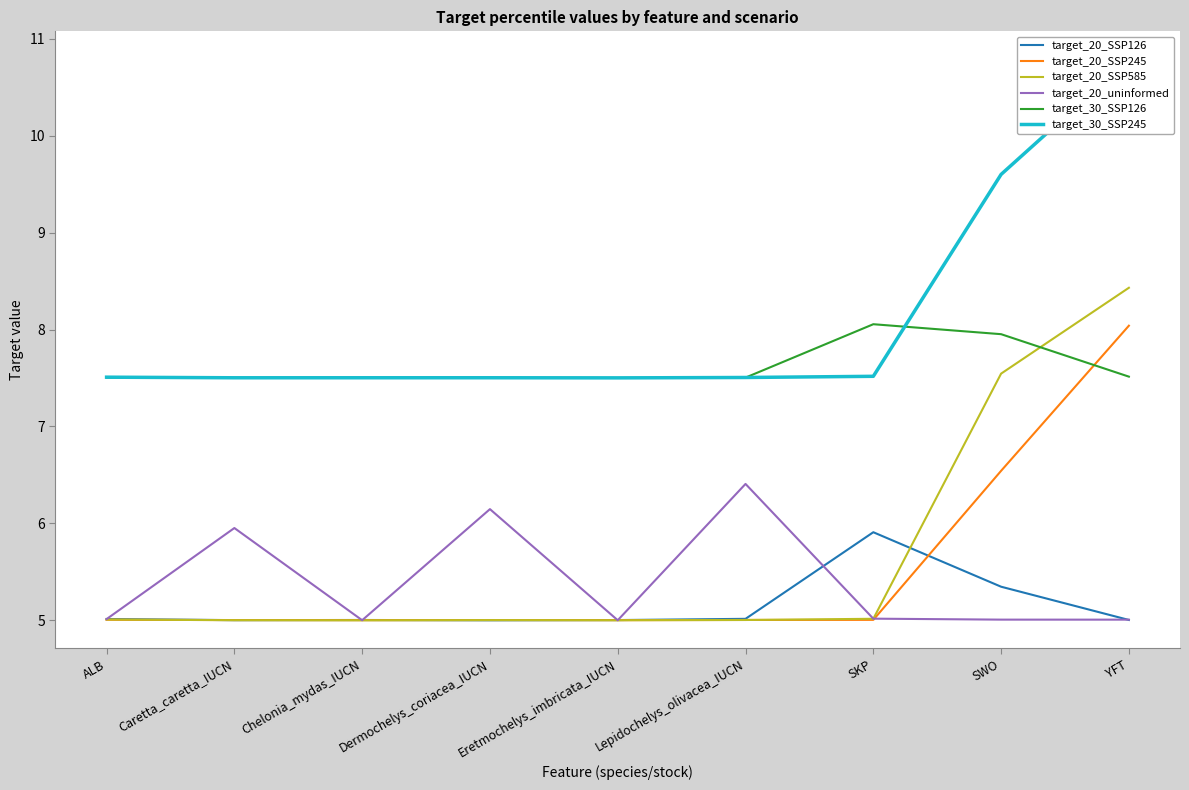

Reading right to left, what are all the values shown in this chart?

target_20_SSP126: YFT=5.0	SWO=5.3	SKP=5.9	Lepidochelys_olivacea_IUCN=5.0	Eretmochelys_imbricata_IUCN=5.0	Dermochelys_coriacea_IUCN=5.0	Chelonia_mydas_IUCN=5.0	Caretta_caretta_IUCN=5.0	ALB=5.0
target_20_SSP245: YFT=8.0	SWO=6.5	SKP=5.0	Lepidochelys_olivacea_IUCN=5.0	Eretmochelys_imbricata_IUCN=5.0	Dermochelys_coriacea_IUCN=5.0	Chelonia_mydas_IUCN=5.0	Caretta_caretta_IUCN=5.0	ALB=5.0
target_20_SSP585: YFT=8.4	SWO=7.5	SKP=5.0	Lepidochelys_olivacea_IUCN=5.0	Eretmochelys_imbricata_IUCN=5.0	Dermochelys_coriacea_IUCN=5.0	Chelonia_mydas_IUCN=5.0	Caretta_caretta_IUCN=5.0	ALB=5.0
target_20_uninformed: YFT=5.0	SWO=5.0	SKP=5.0	Lepidochelys_olivacea_IUCN=6.4	Eretmochelys_imbricata_IUCN=5.0	Dermochelys_coriacea_IUCN=6.1	Chelonia_mydas_IUCN=5.0	Caretta_caretta_IUCN=6.0	ALB=5.0
target_30_SSP126: YFT=7.5	SWO=8.0	SKP=8.1	Lepidochelys_olivacea_IUCN=7.5	Eretmochelys_imbricata_IUCN=7.5	Dermochelys_coriacea_IUCN=7.5	Chelonia_mydas_IUCN=7.5	Caretta_caretta_IUCN=7.5	ALB=7.5
target_30_SSP245: YFT=10.8	SWO=9.6	SKP=7.5	Lepidochelys_olivacea_IUCN=7.5	Eretmochelys_imbricata_IUCN=7.5	Dermochelys_coriacea_IUCN=7.5	Chelonia_mydas_IUCN=7.5	Caretta_caretta_IUCN=7.5	ALB=7.5